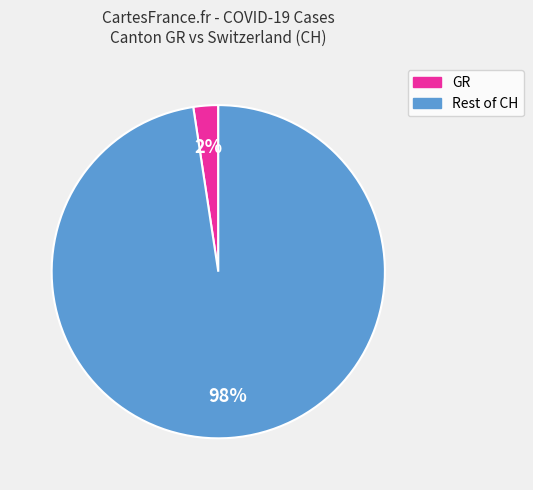

Count the number of slices in the pie.

2